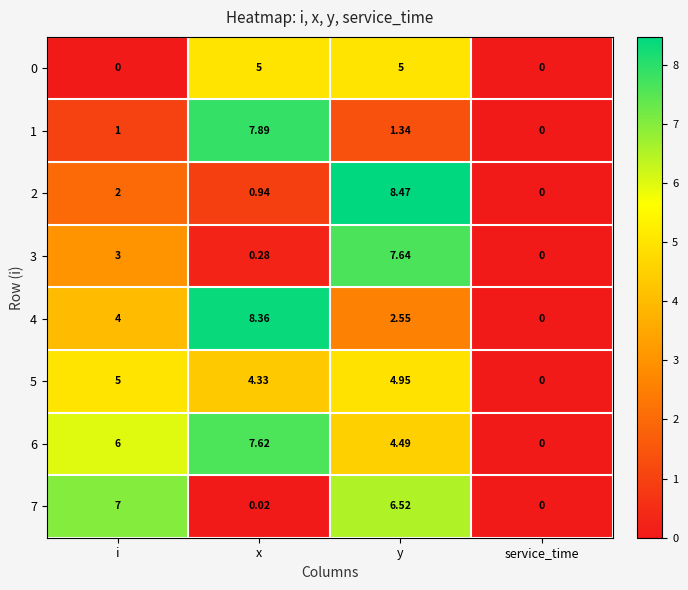

At which category is the sum across all series the highest?

y